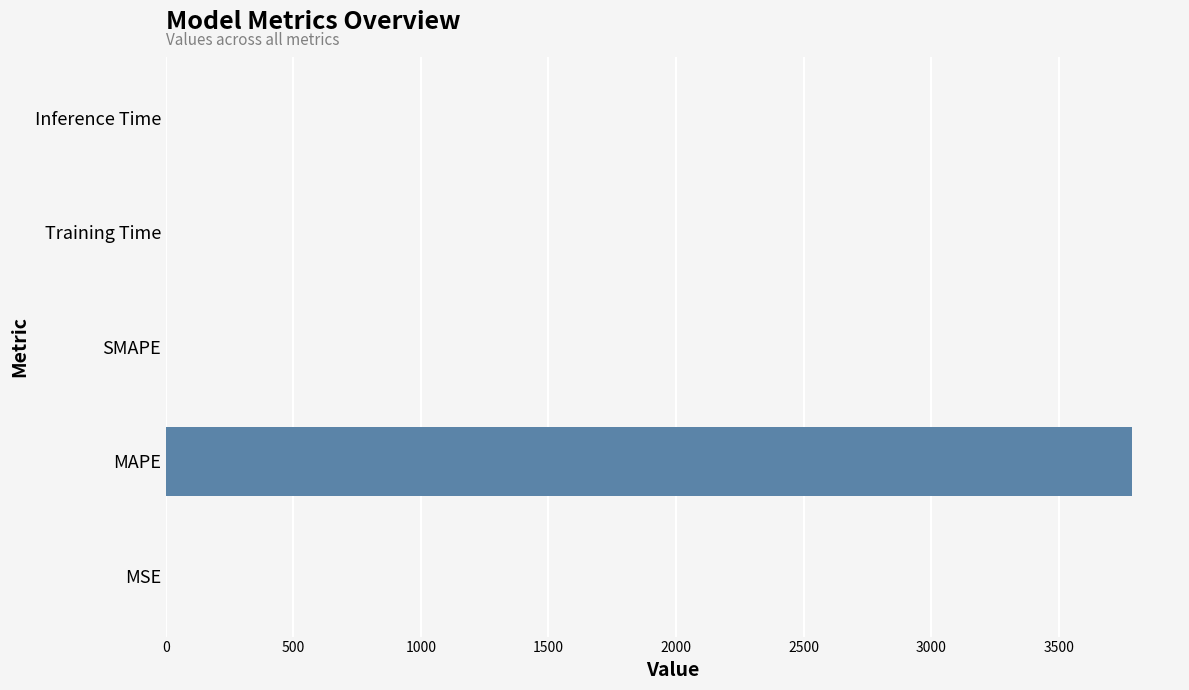

Is it true that the value at SMAPE is 0.0?

True